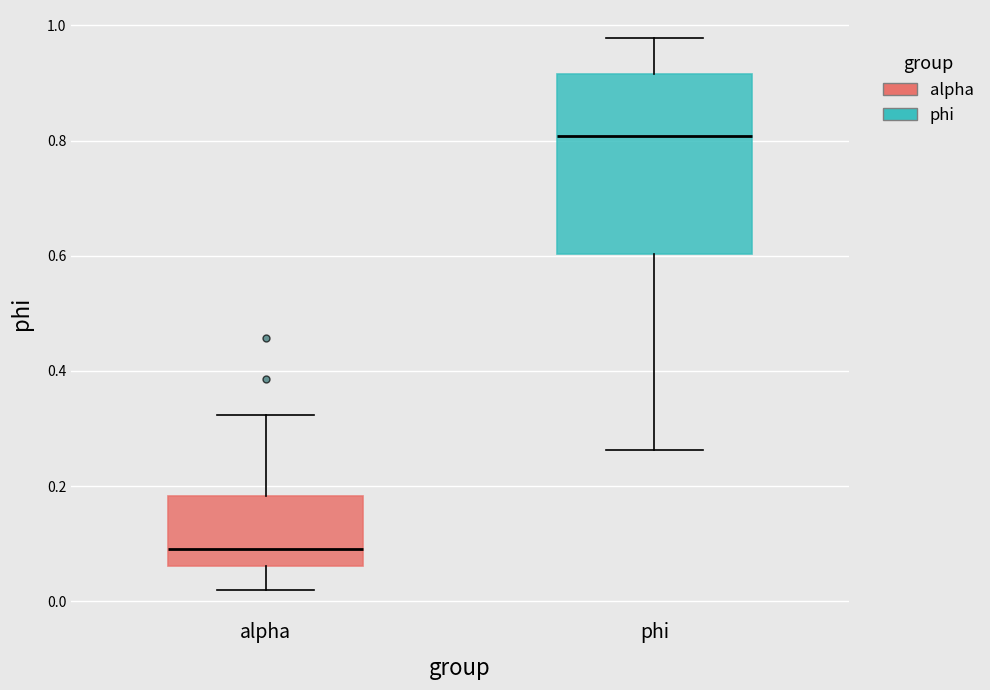

Which box has the lowest median line?

alpha